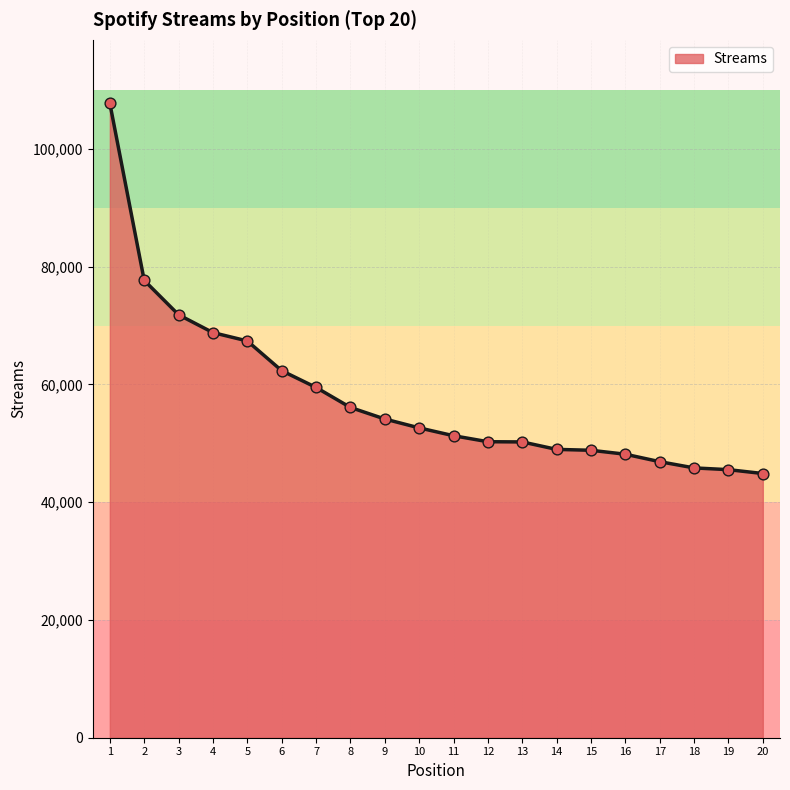

What is the change in value from 6 to 9?

-8210